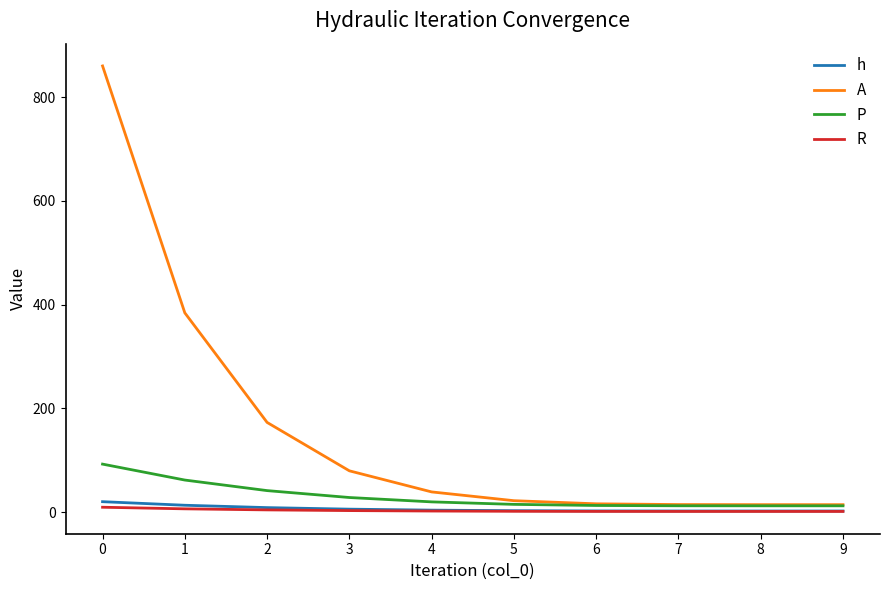

How many lines are shown in the chart?

4